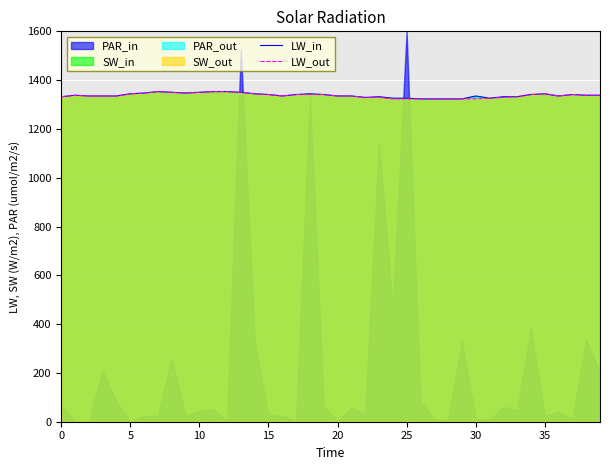

What is the maximum value for LW_out?

1353